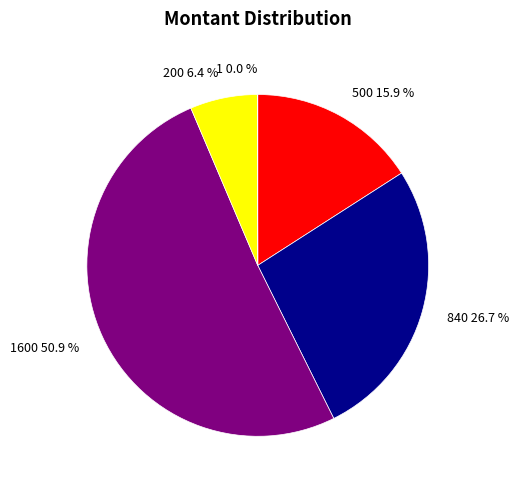

What portion of the pie excludes 840?

73.3%